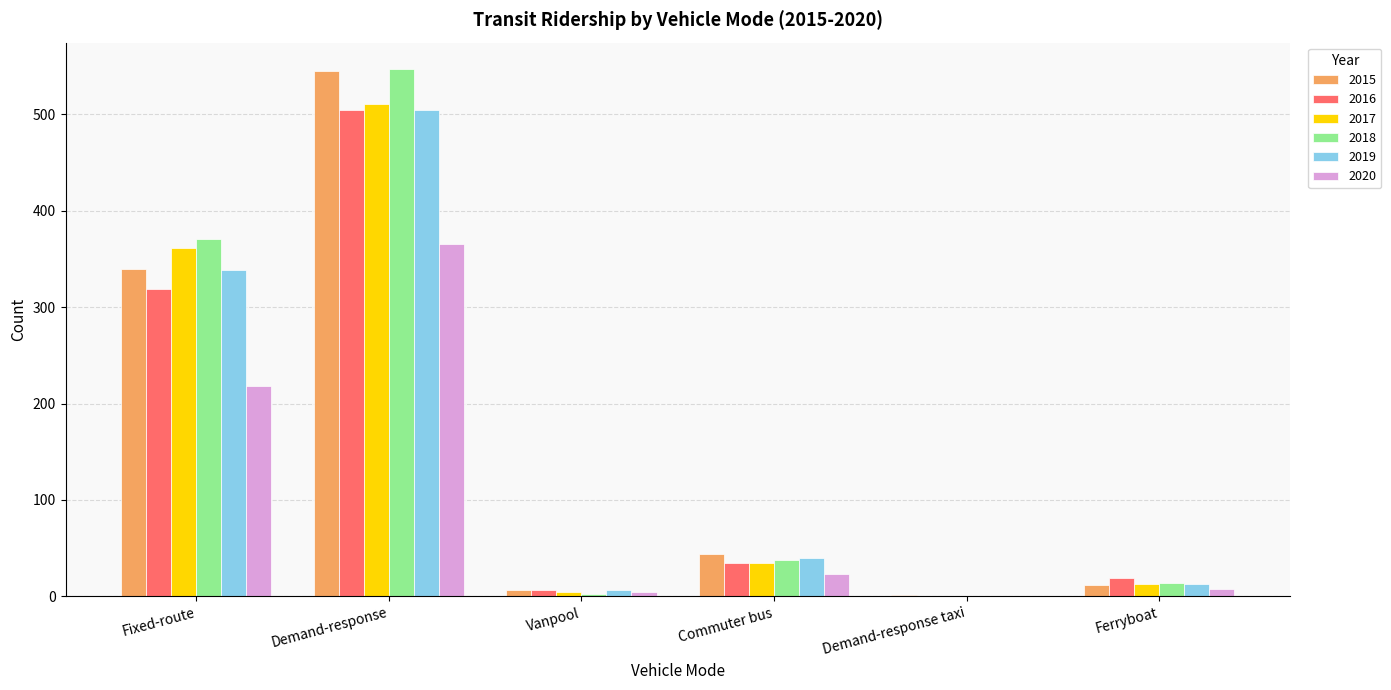

What value does the 2015 series have at Commuter bus, to the nearest 50?

50